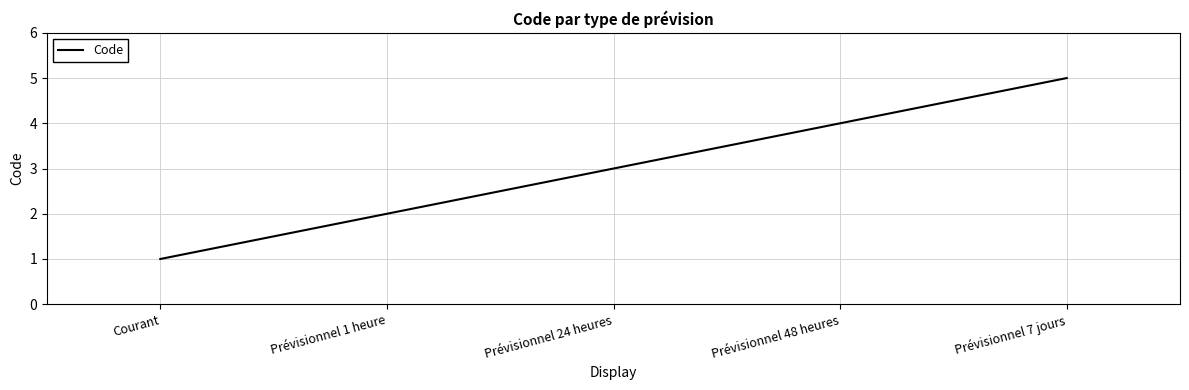

Which label corresponds to the smallest value in the chart?

Courant